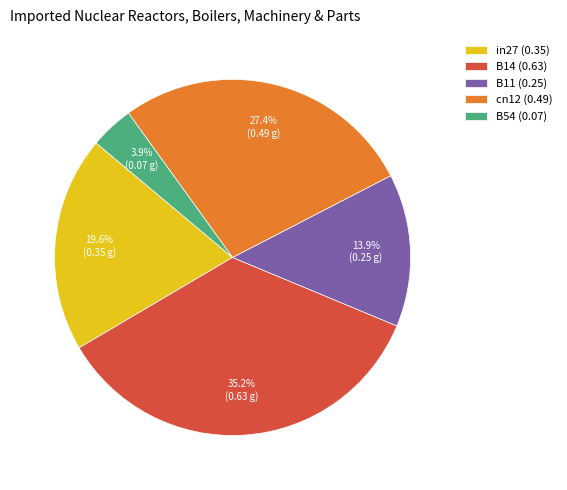

To the nearest percent, what is the average slice percentage?

20%